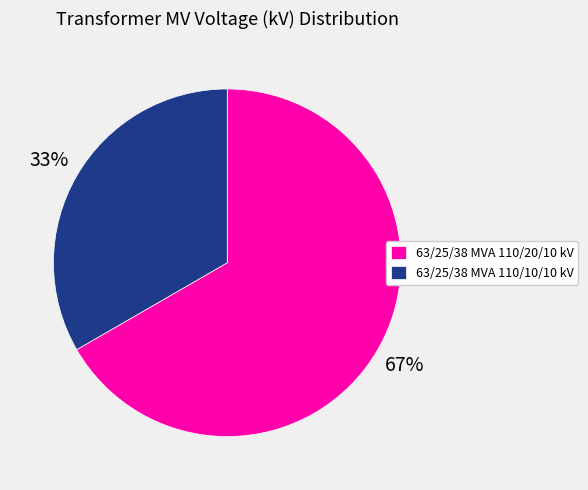

Combined, do 63/25/38 MVA 110/20/10 kV and 63/25/38 MVA 110/10/10 kV account for over 50%?

Yes